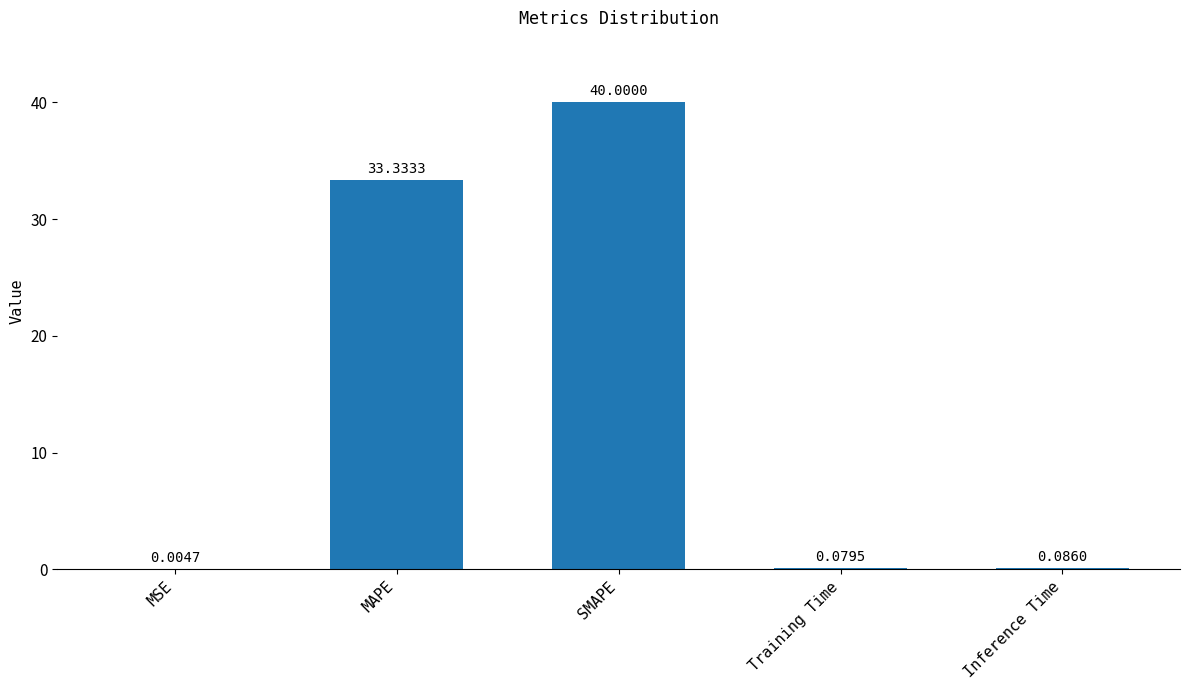

What is the sum of all values?

73.5